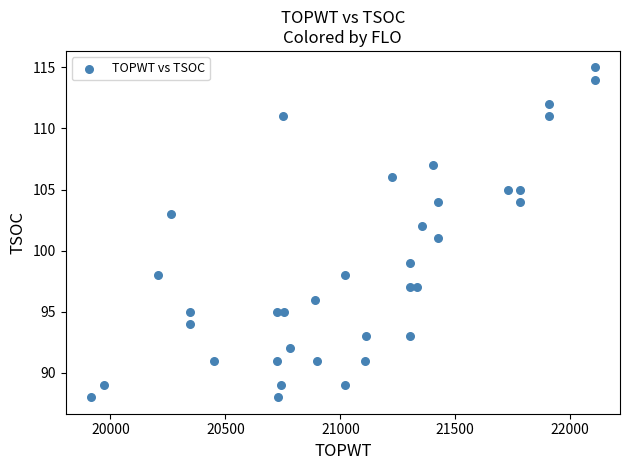

What is the range of Y values (max minus min)?

27